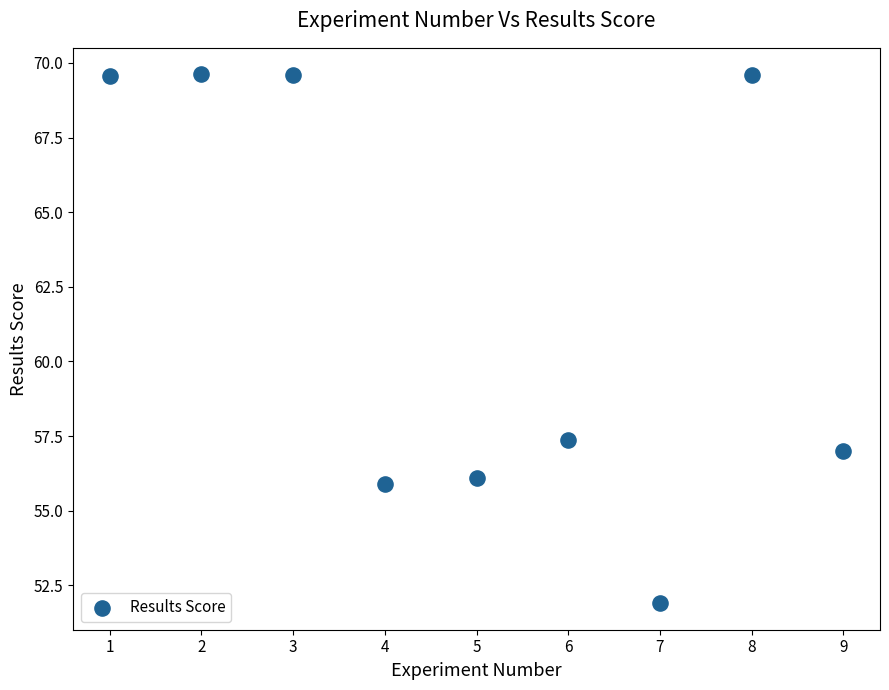

What Y value in the scatter plot is closest to 60?

57.4